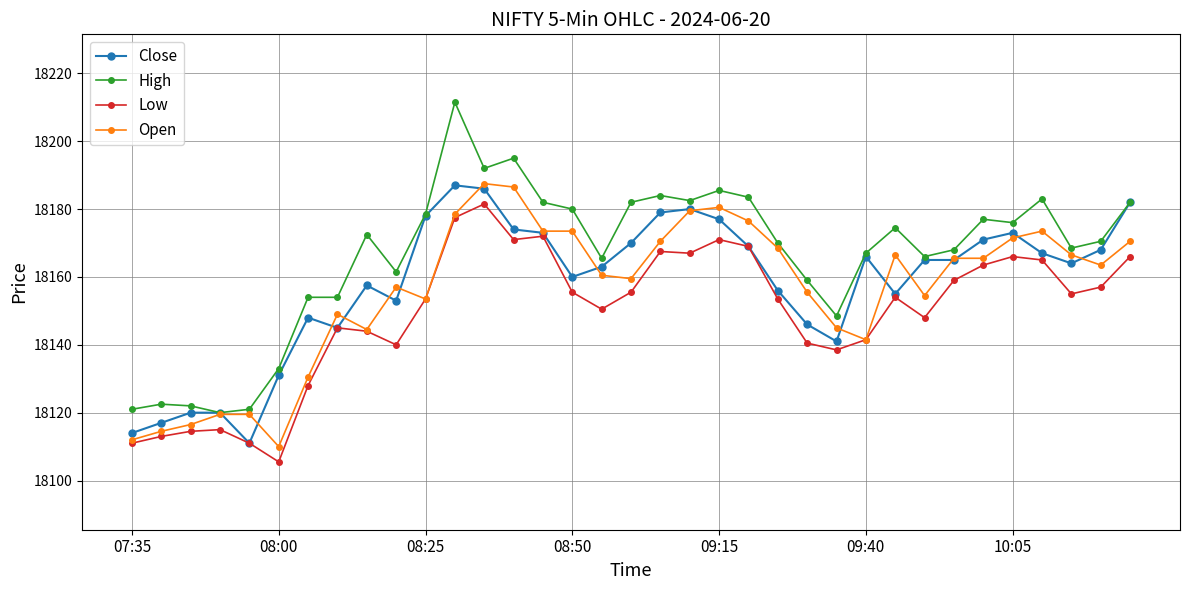

True or false: High and Low intersect in this chart.

False